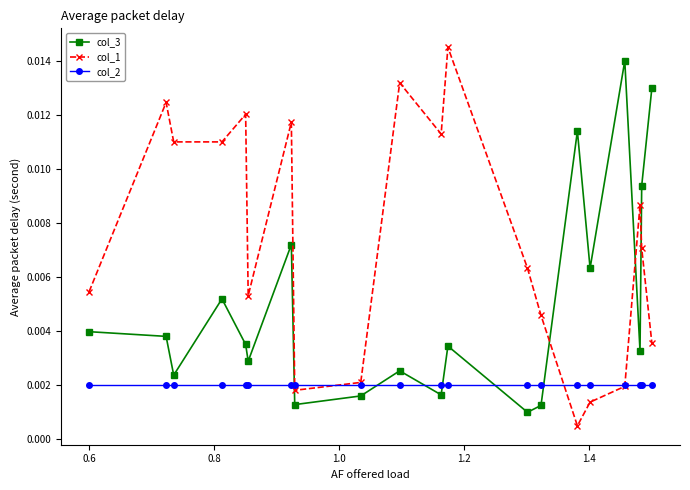

List the series in order of their peak value, highest first.

col_1, col_3, col_2